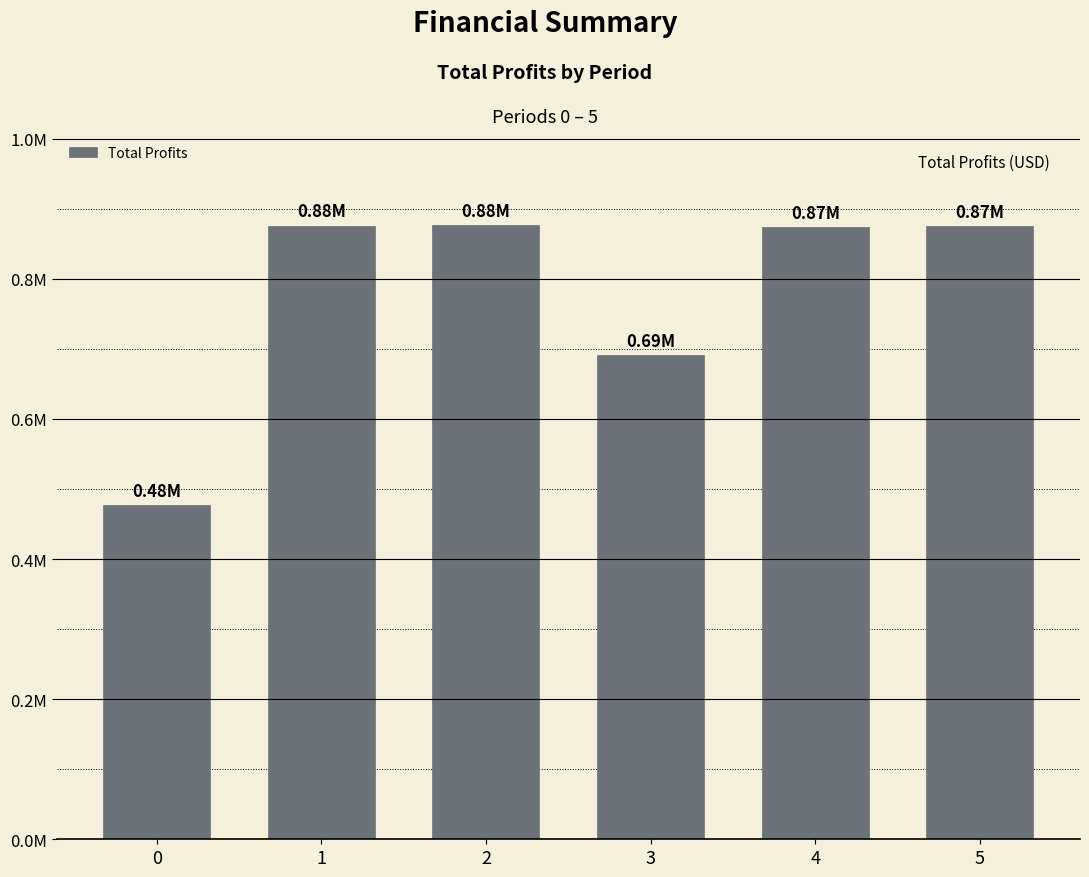

Does the chart contain any negative values?

No